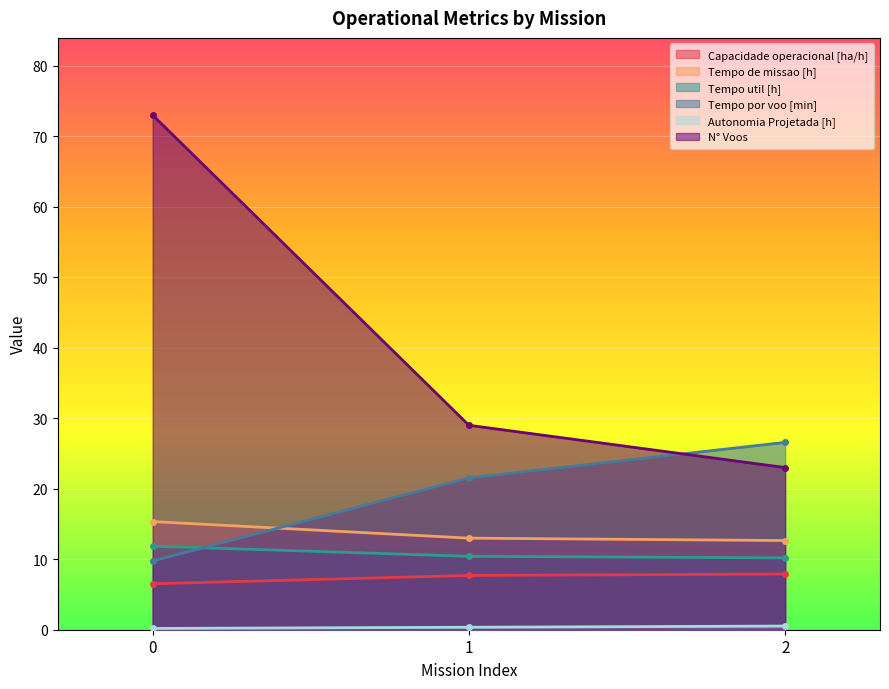

Reading left to right, transcribe all the data shown in this chart.

Capacidade operacional [ha/h]: 0=6.5	1=7.7	2=7.9
Tempo de missao [h]: 0=15.3	1=13.0	2=12.7
Tempo util [h]: 0=11.8	1=10.4	2=10.2
Tempo por voo [min]: 0=9.7	1=21.5	2=26.6
Autonomia Projetada [h]: 0=0.2	1=0.3	2=0.5
N° Voos: 0=73.0	1=29.0	2=23.0